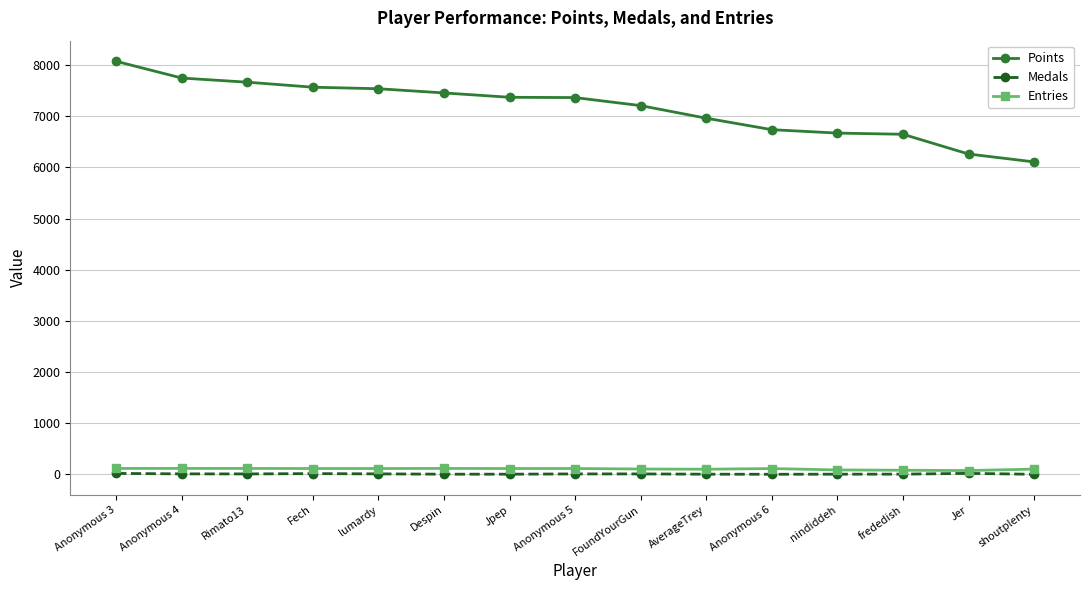

At how many categories does at least one series exceed 7044?

9